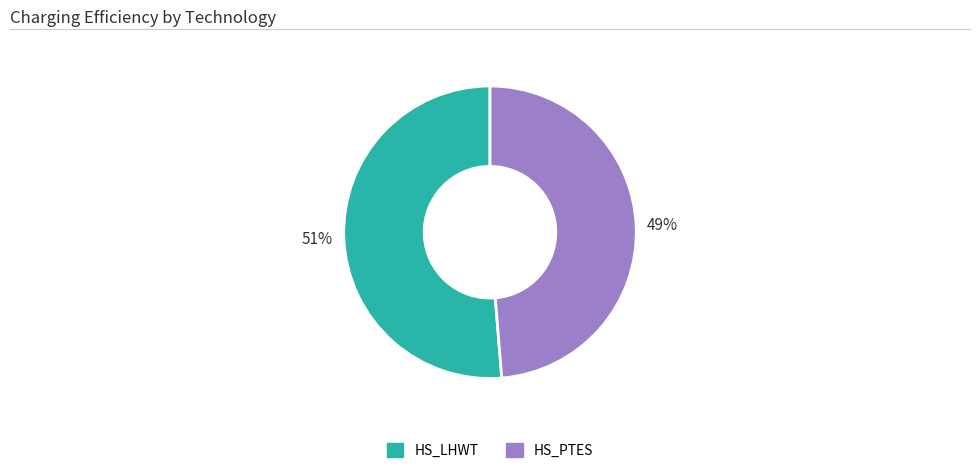

How many segments does this pie chart have?

2